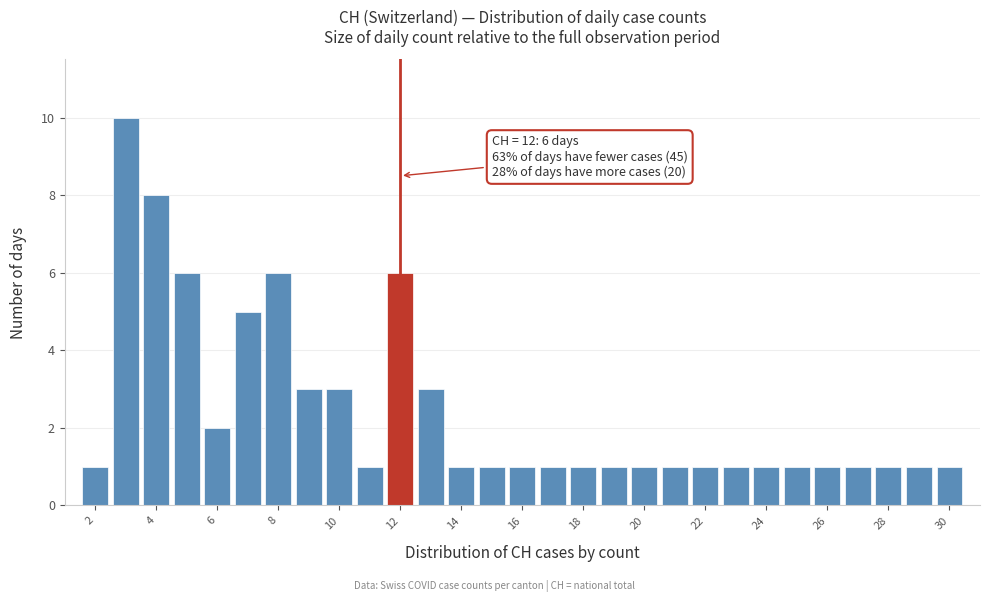

Which range on the x-axis has the tallest bar?

2.5 to 3.5